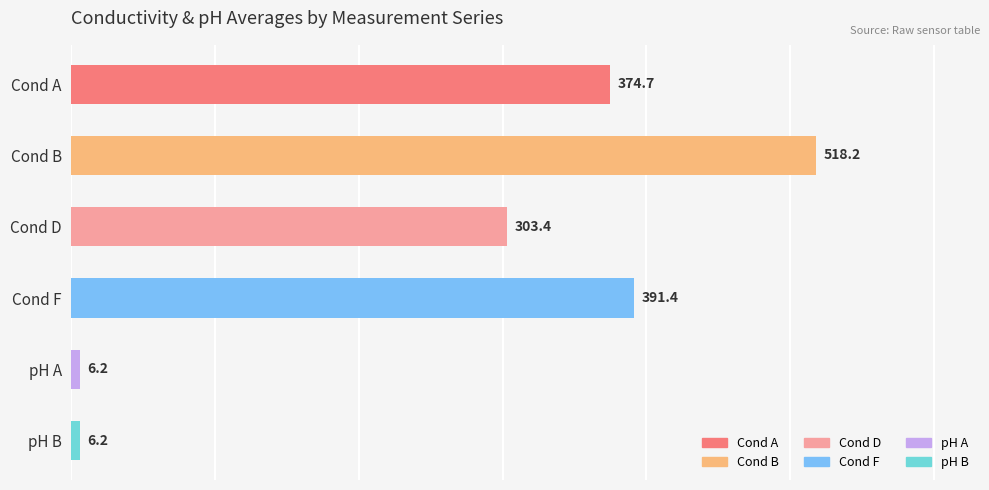

Which label corresponds to the largest value in the chart?

Cond B